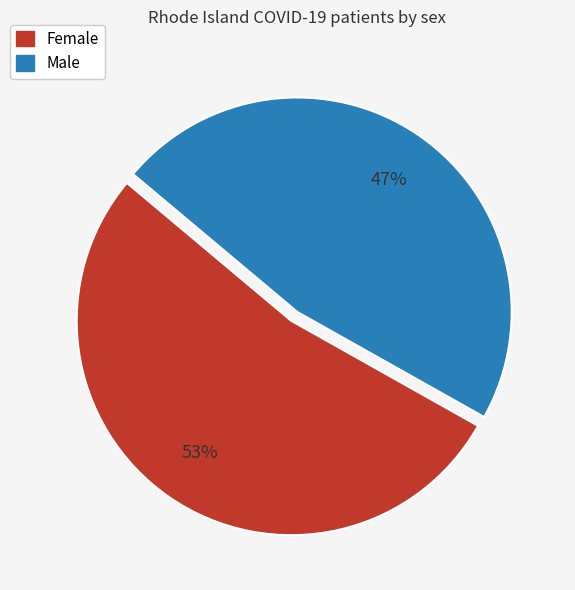

Count the number of slices in the pie.

2